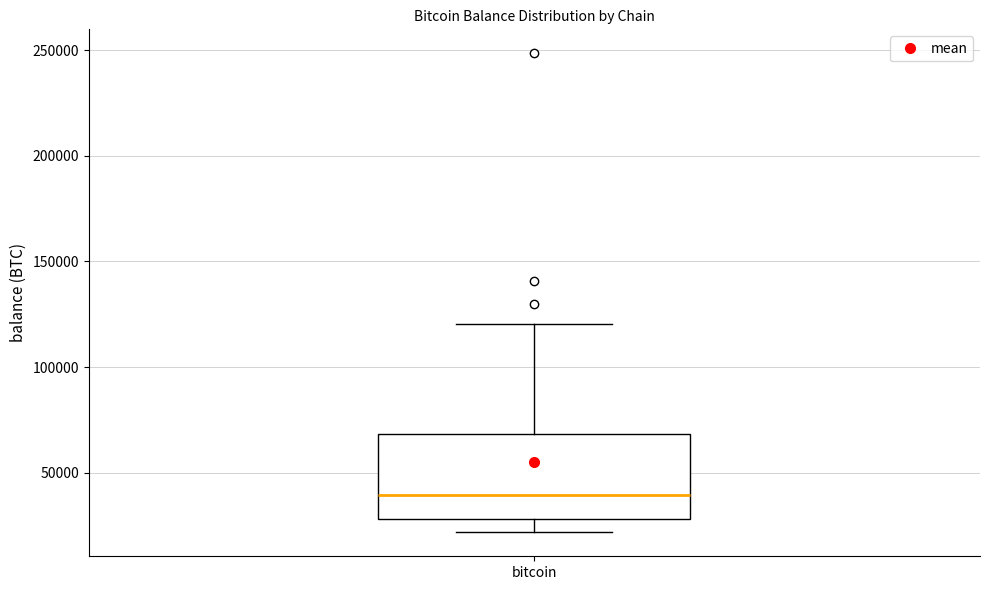

Where is the lower edge of the box for bitcoin on the y-axis? The values are not printed on the chart, so give them approximately, as read against the axis.

30000